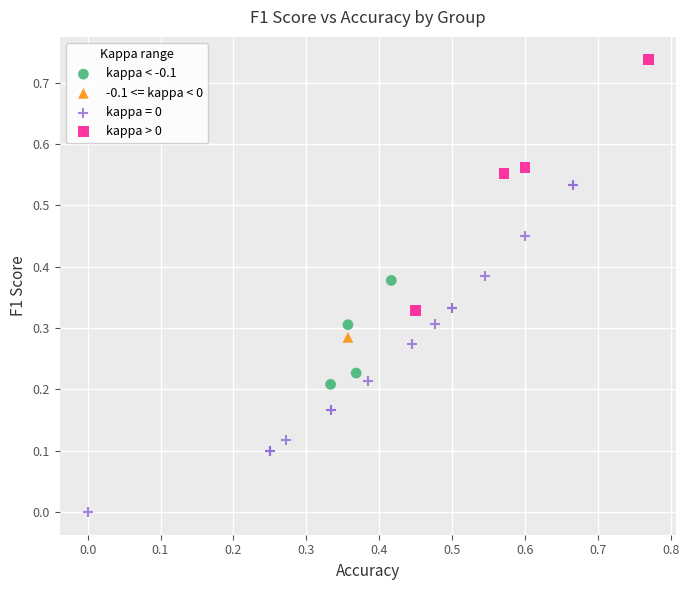

What are all the series names shown in the legend?

kappa < -0.1, -0.1 <= kappa < 0, kappa = 0, kappa > 0